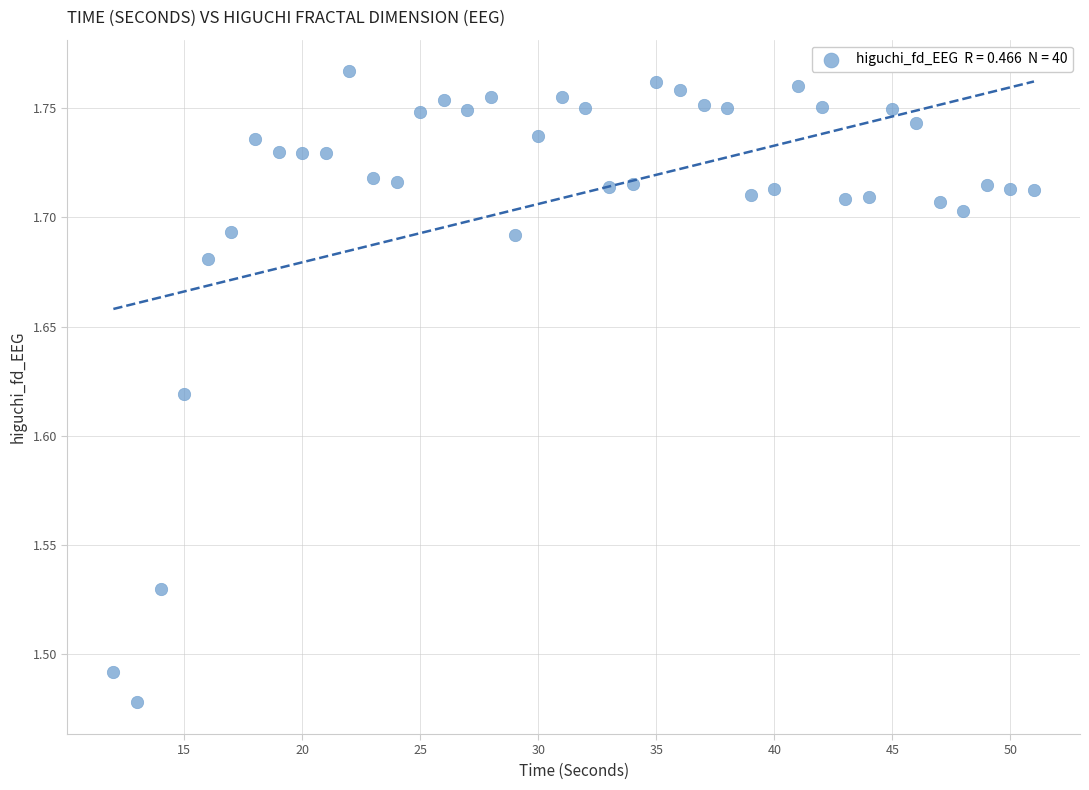

What is the range of Y values (max minus min)?

0.3